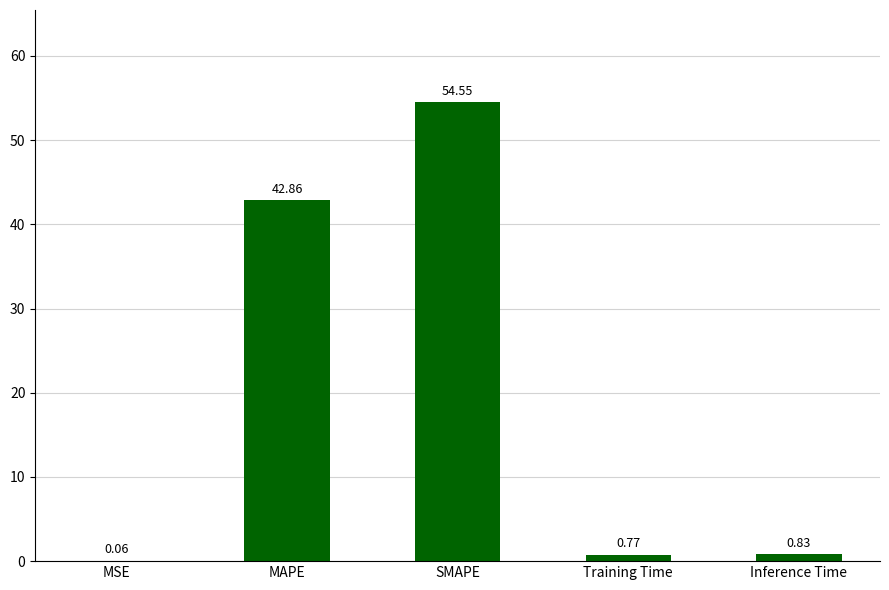

Which has a higher value, MSE or MAPE?

MAPE